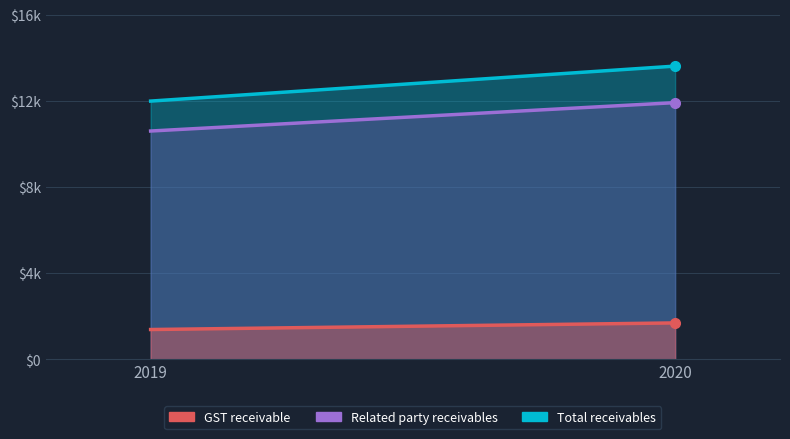

Does the chart display data point markers on the line(s)?

No